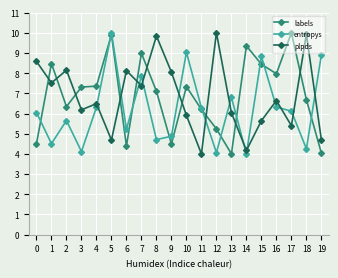

What is the value of the plpds point at the 13th from the left?

10.0